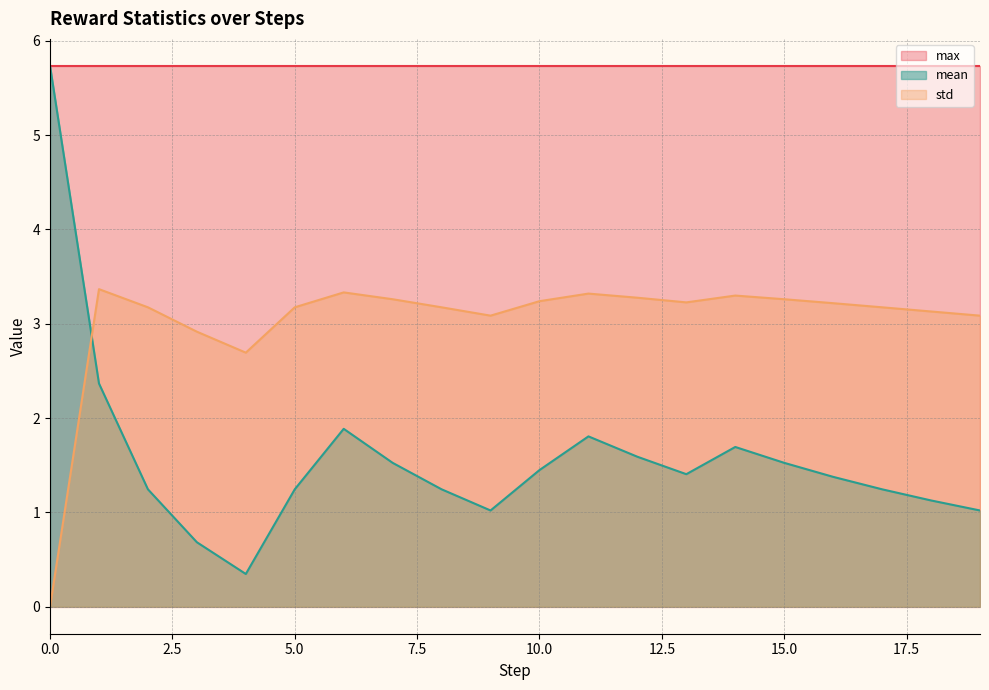

What is the average value of the std series?

3.0